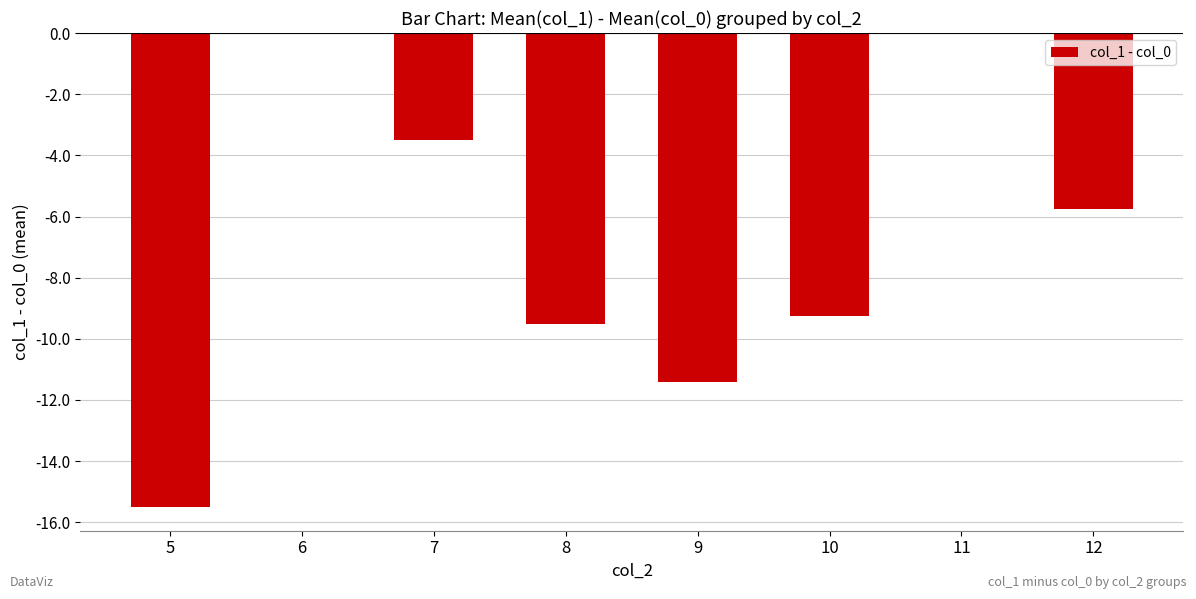

True or false: the data shows -9.2 at 10.

True